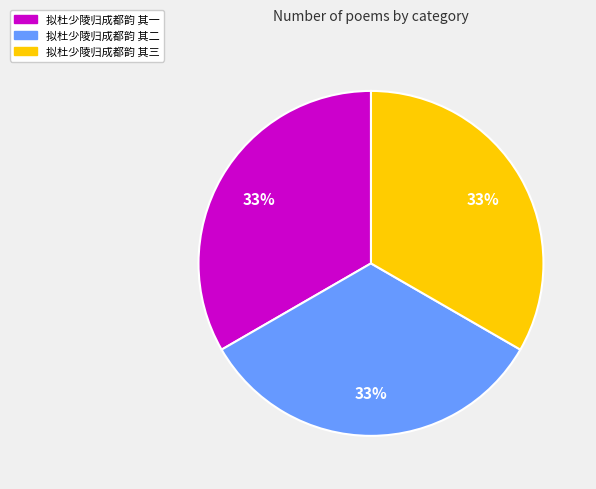

What percentage is the 拟杜少陵归成都韵 其一 slice, to the nearest percent?

33%